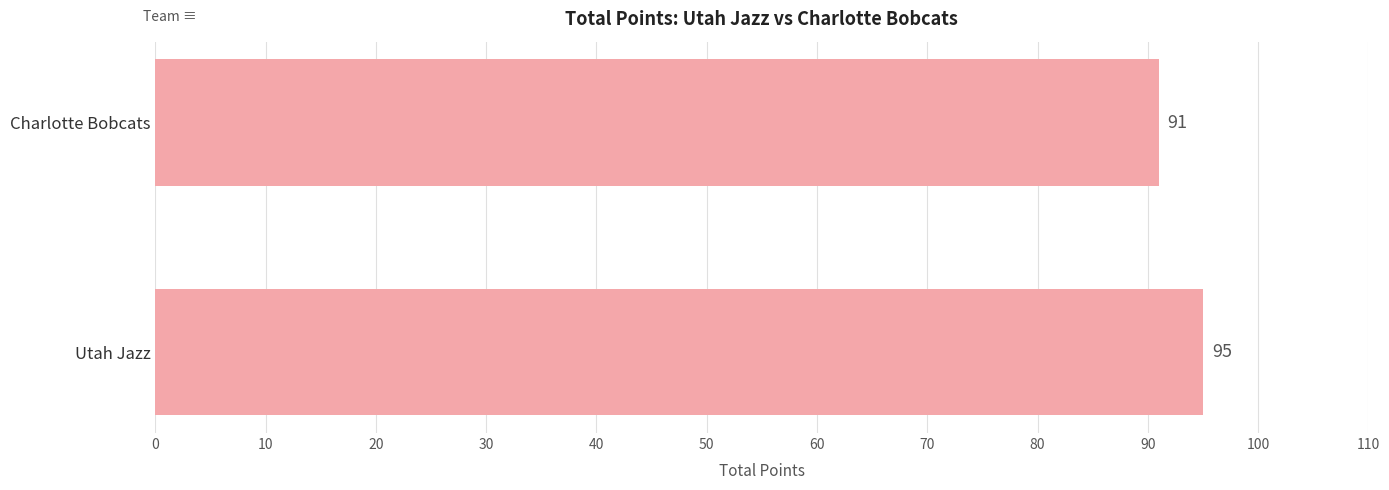

Count the values in the range 91 to 95.

2